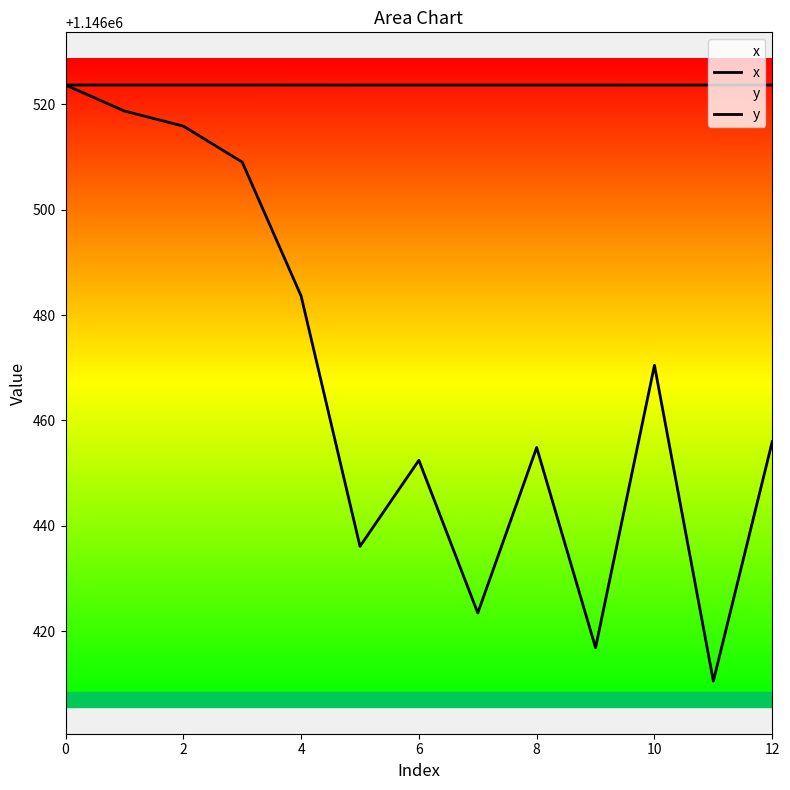

Does the chart have visible grid lines?

No